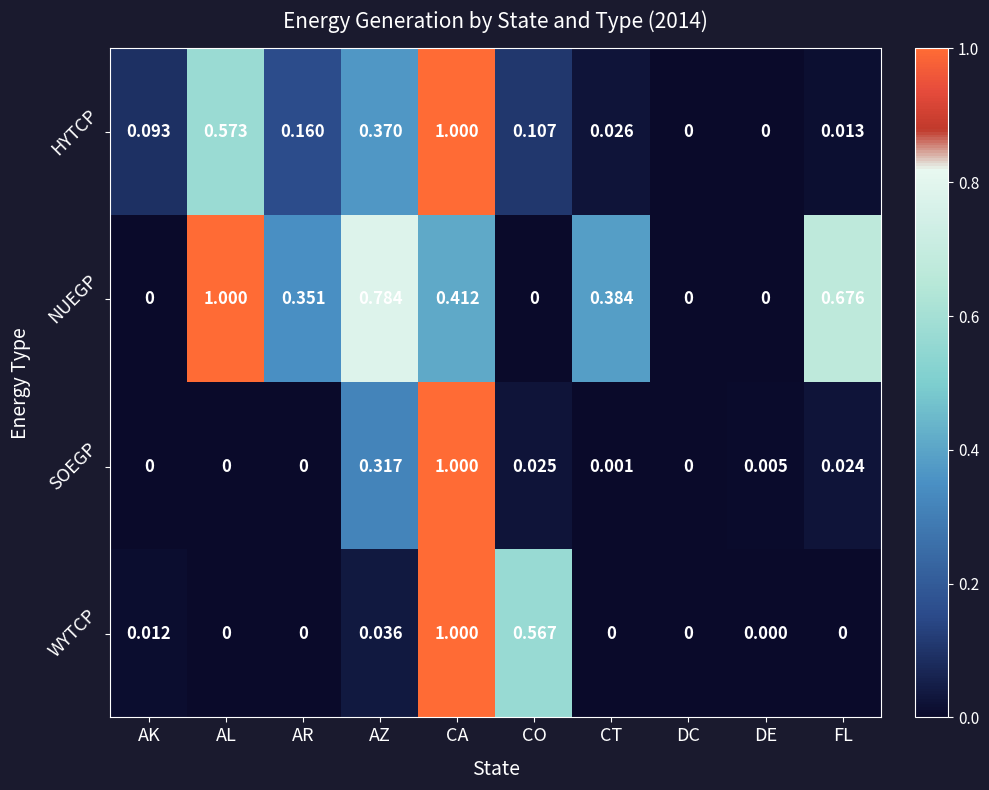

How many data points does each series have?

10